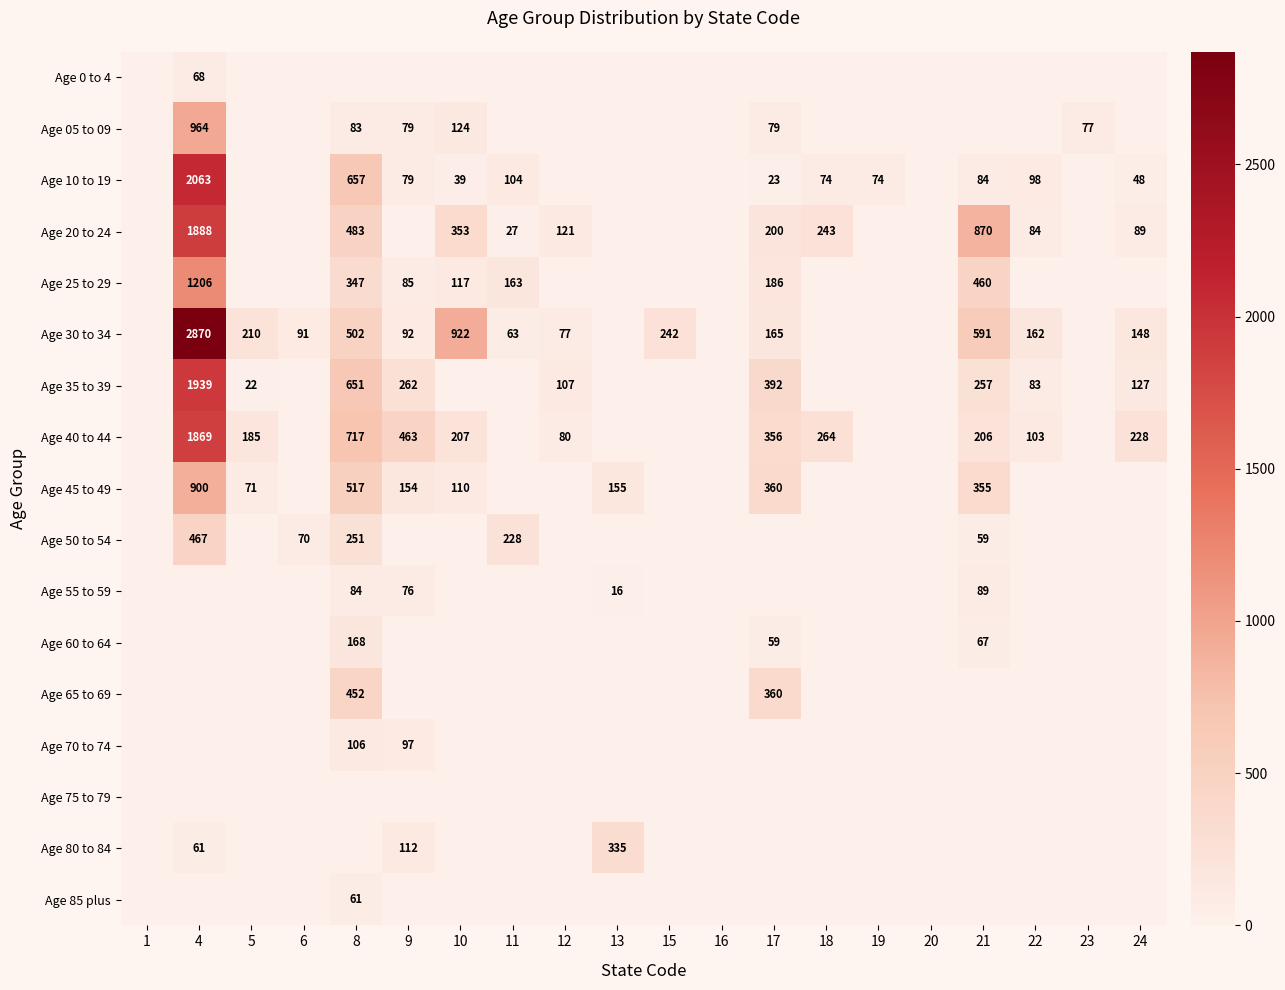

The Age 35 to 39 series shows 36 at 5. True or false?

False